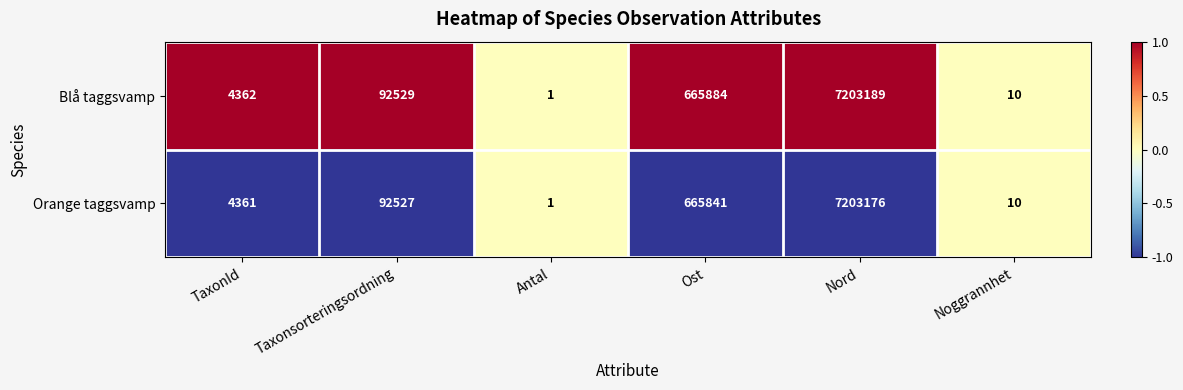

The Orange taggsvamp series shows 4 at Noggrannhet. True or false?

False